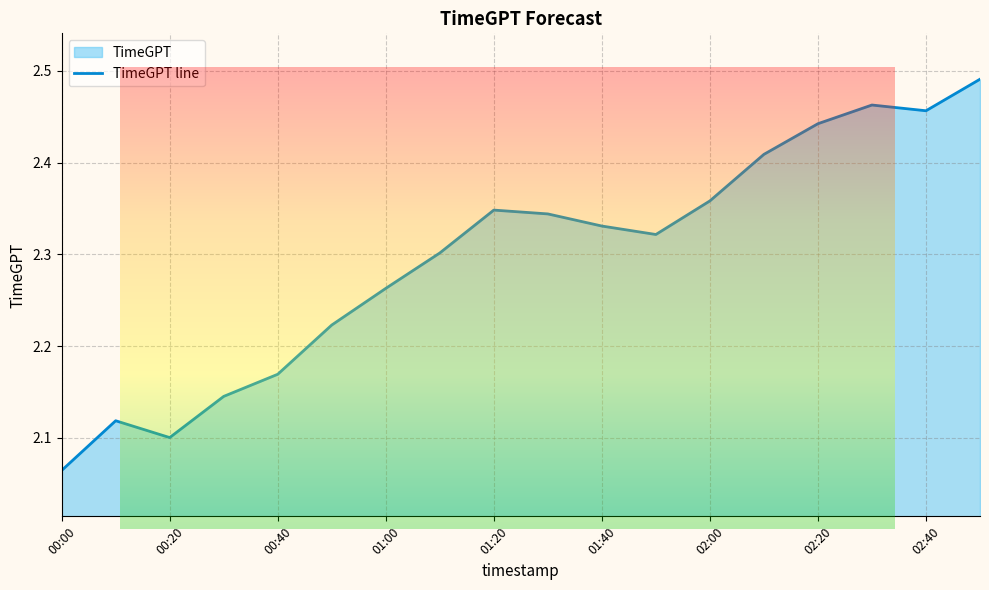

Which label corresponds to the smallest value in the chart?

00:00